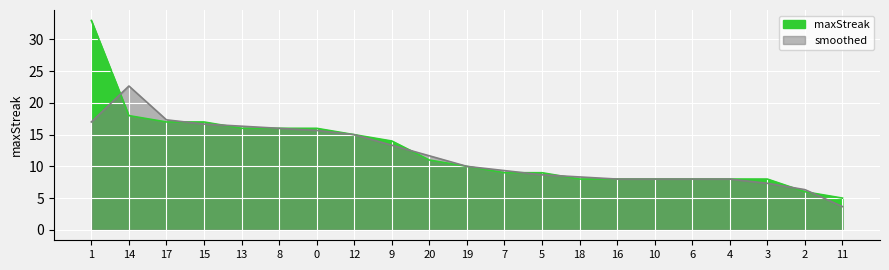

Reading left to right, list all the values displayed in this chart.

1=33	14=18	17=17	15=17	13=16	8=16	0=16	12=15	9=14	20=11	19=10	7=9	5=9	18=8	16=8	10=8	6=8	4=8	3=8	2=6	11=5